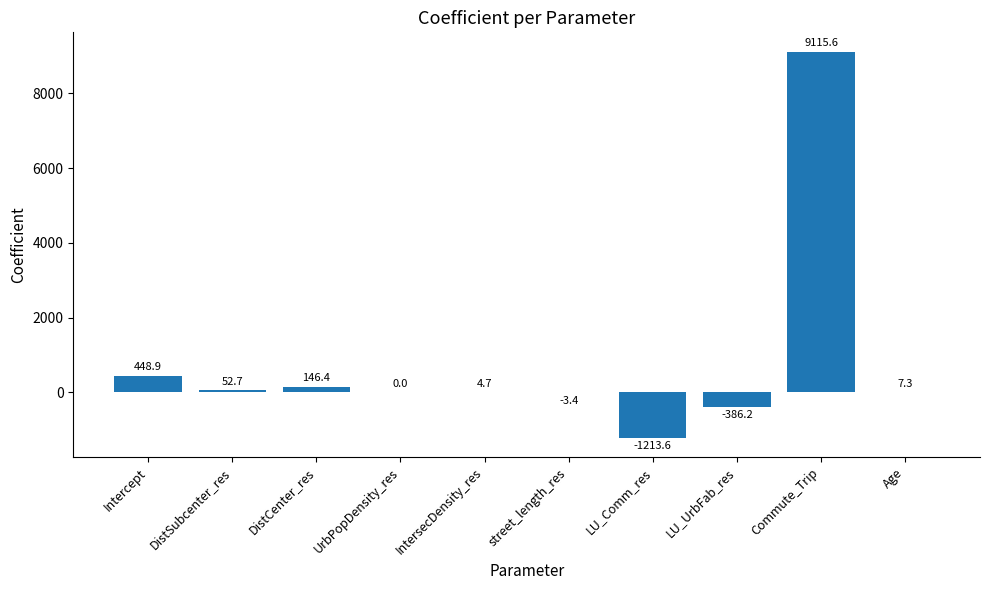

Which label corresponds to the largest value in the chart?

Commute_Trip